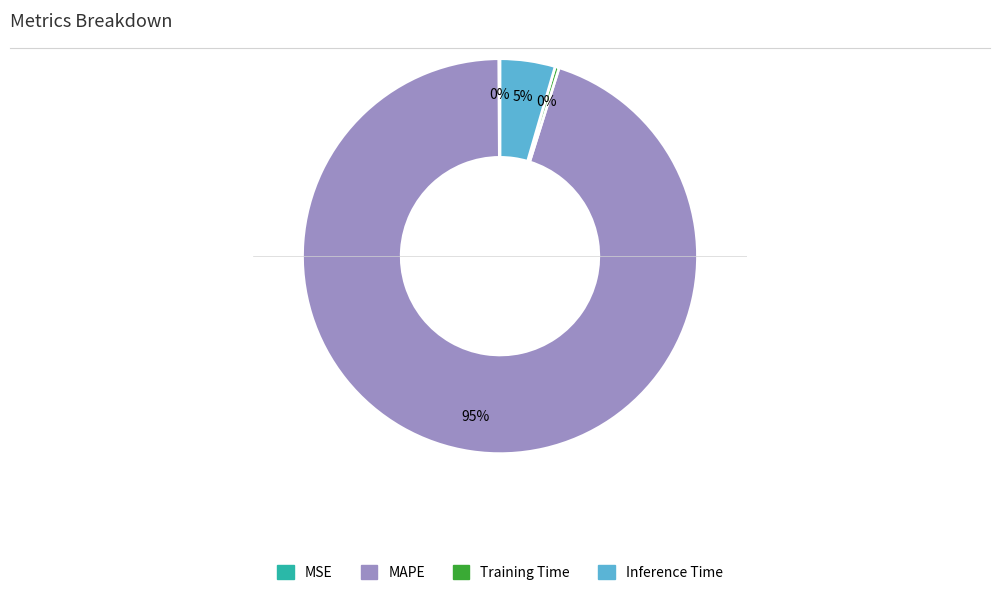

Combined, do MAPE and Training Time account for over 50%?

Yes